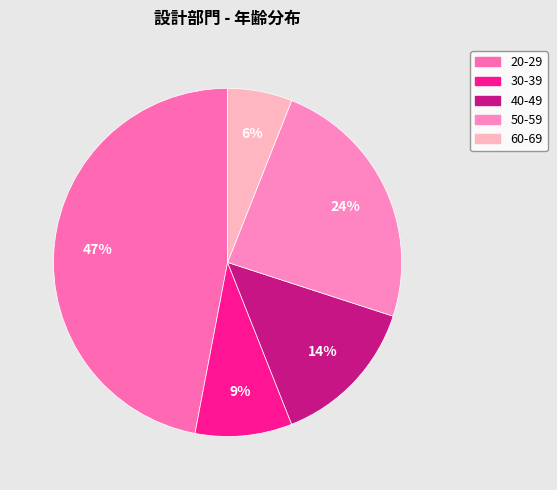

Count the number of slices in the pie.

5